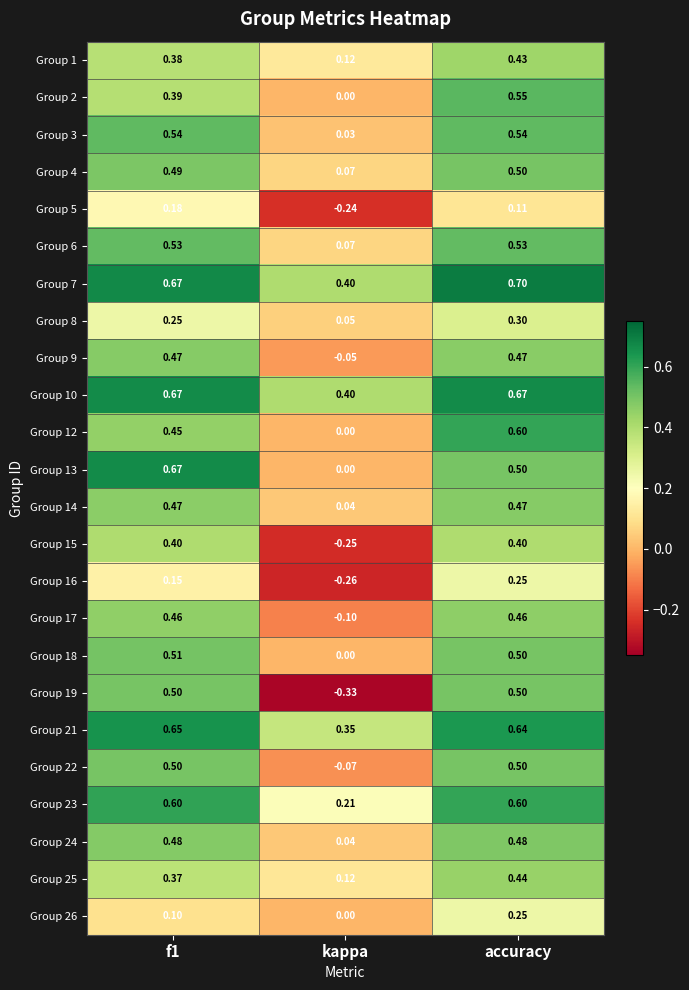

What is the total value across all series at accuracy?

11.4